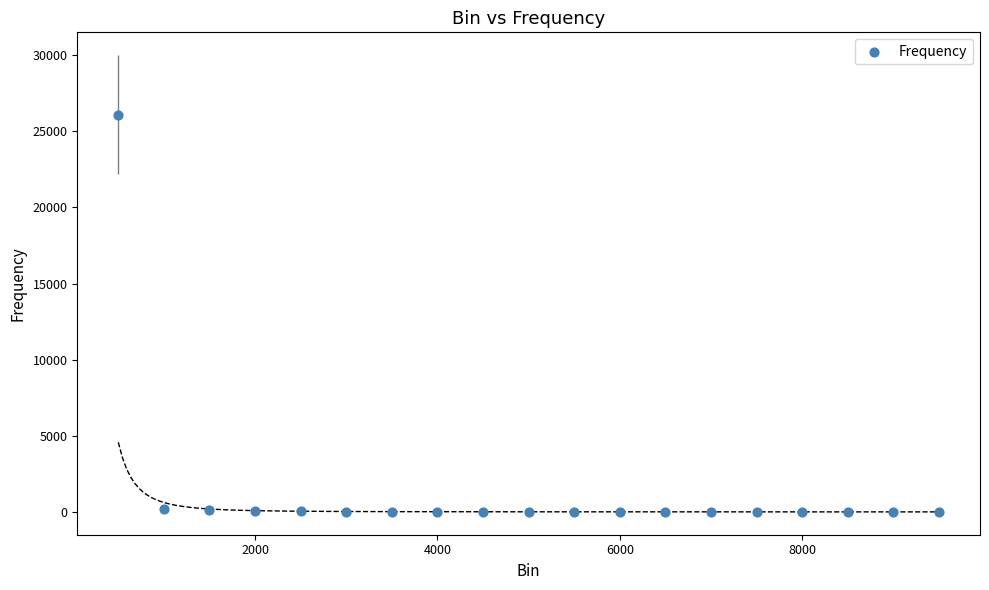

What is the range of X values (max minus min)?

9000